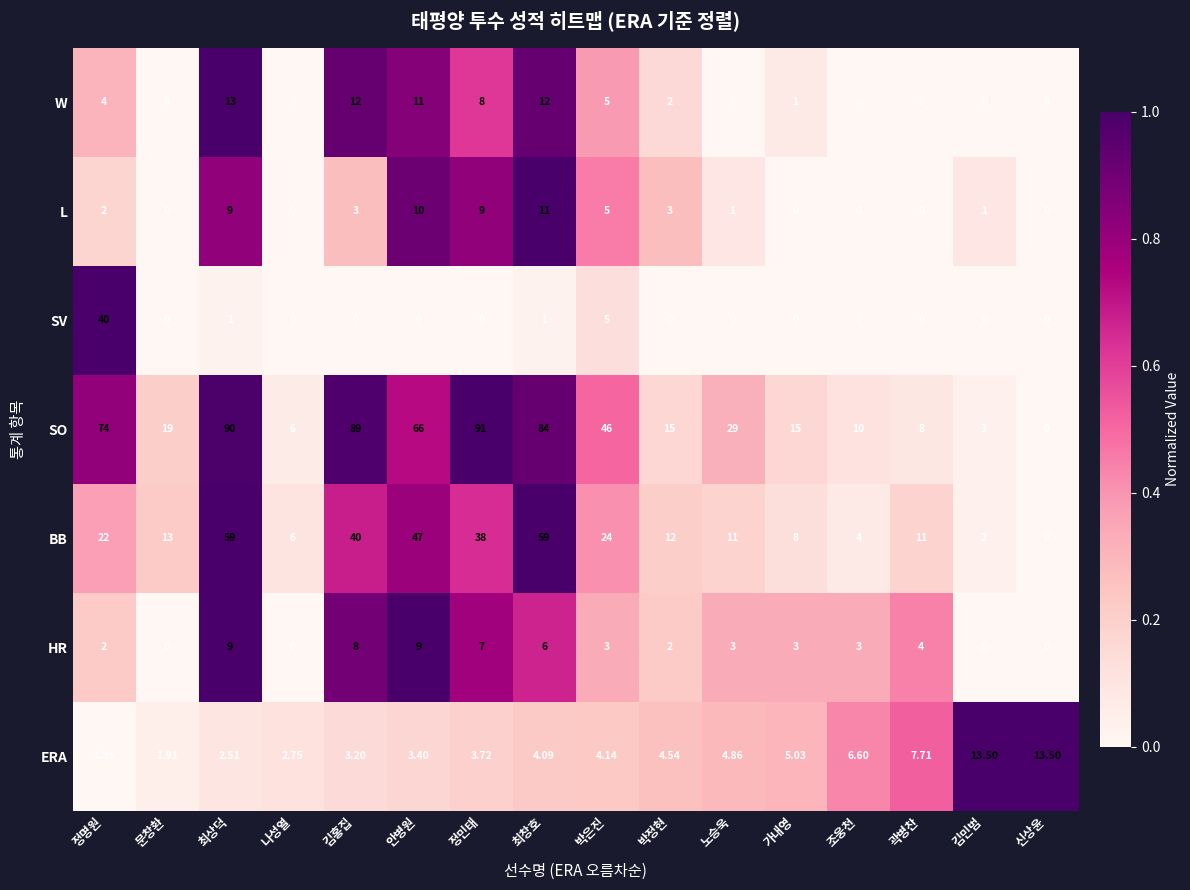

At which category is the sum across all series the highest?

최상덕